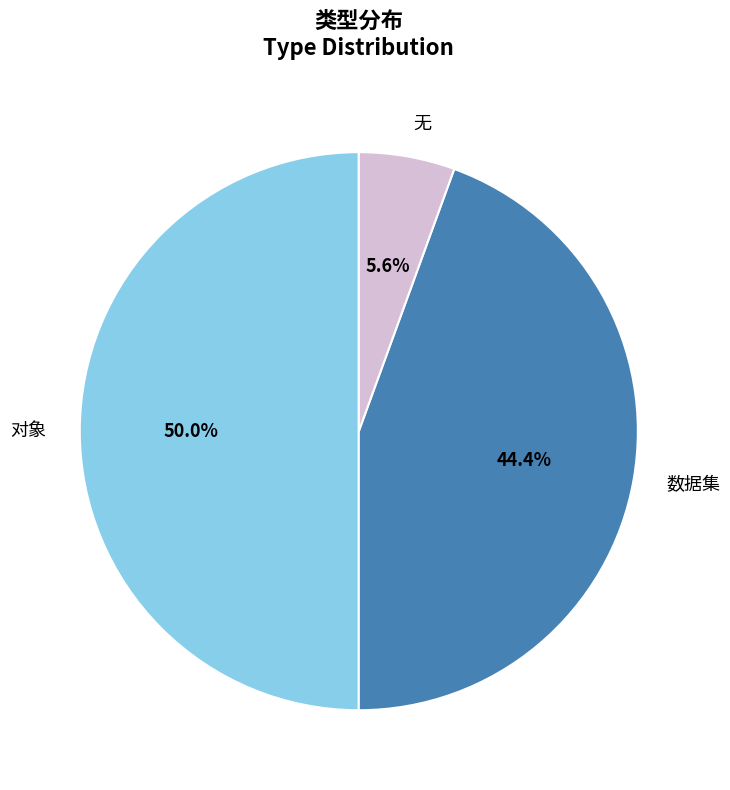

Is it true that 无 is 6% of the pie?

True